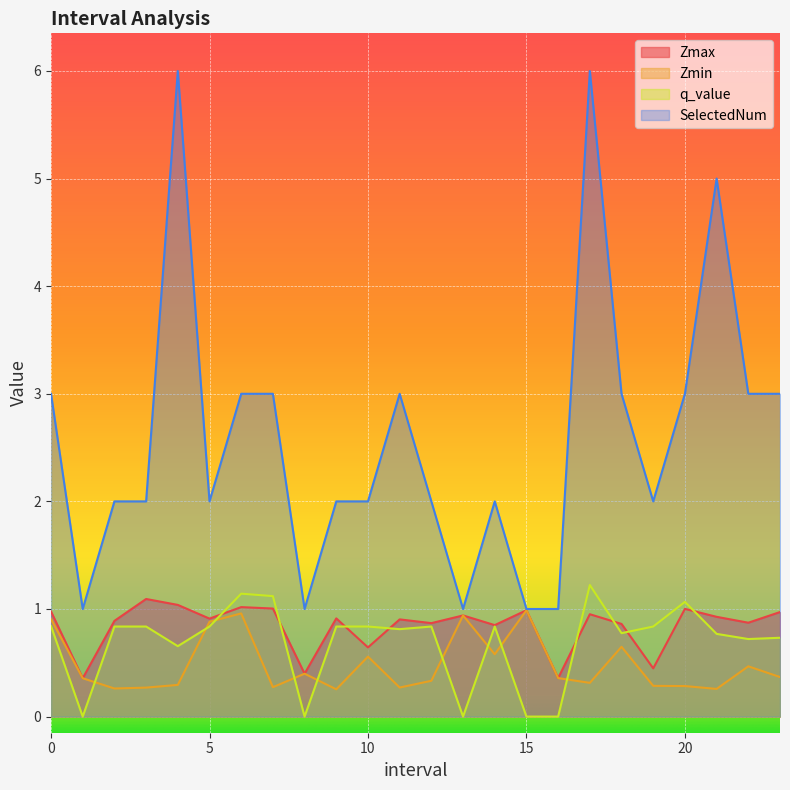

What is the value of the SelectedNum point at the 14th from the left?

1.0